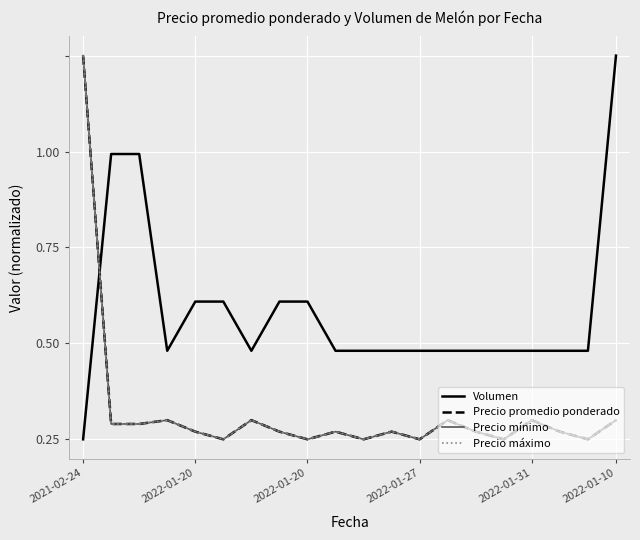

Is this an area chart (filled region under the line)?

No